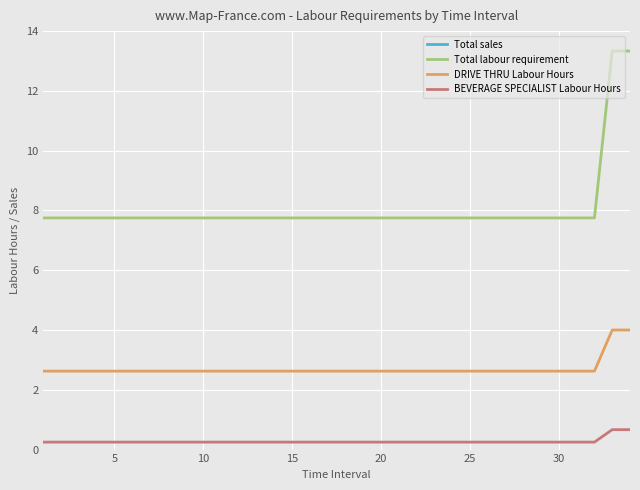

Where is Total sales nearest to the value 2265?

32